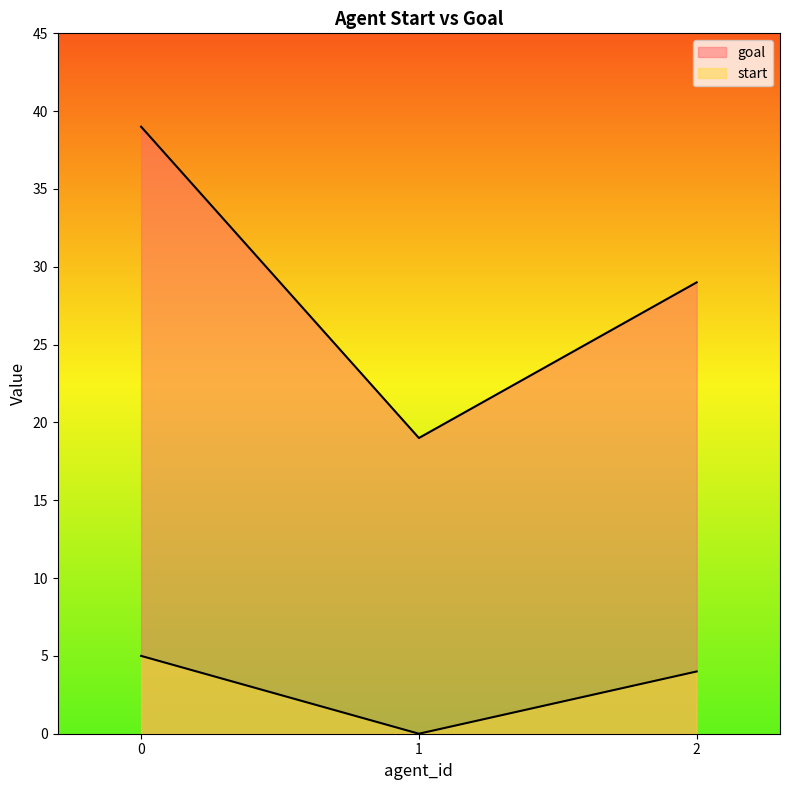

What is the value of the goal point at the 3rd from the left?

29